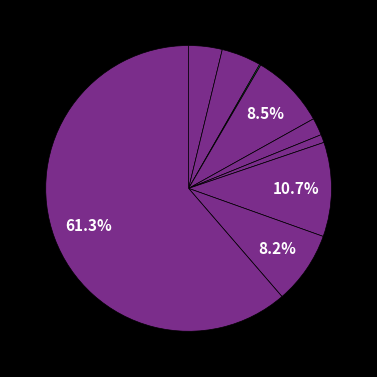

To the nearest percent, what is the average slice percentage?

11%